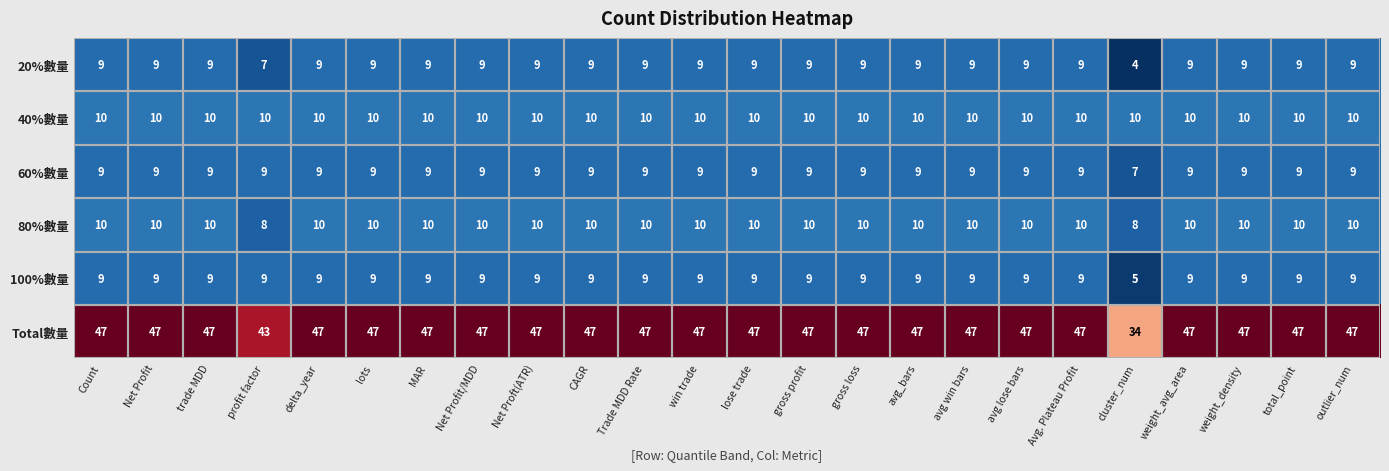

What is the sum of the 100%數量 values at gross loss and trade MDD?

18